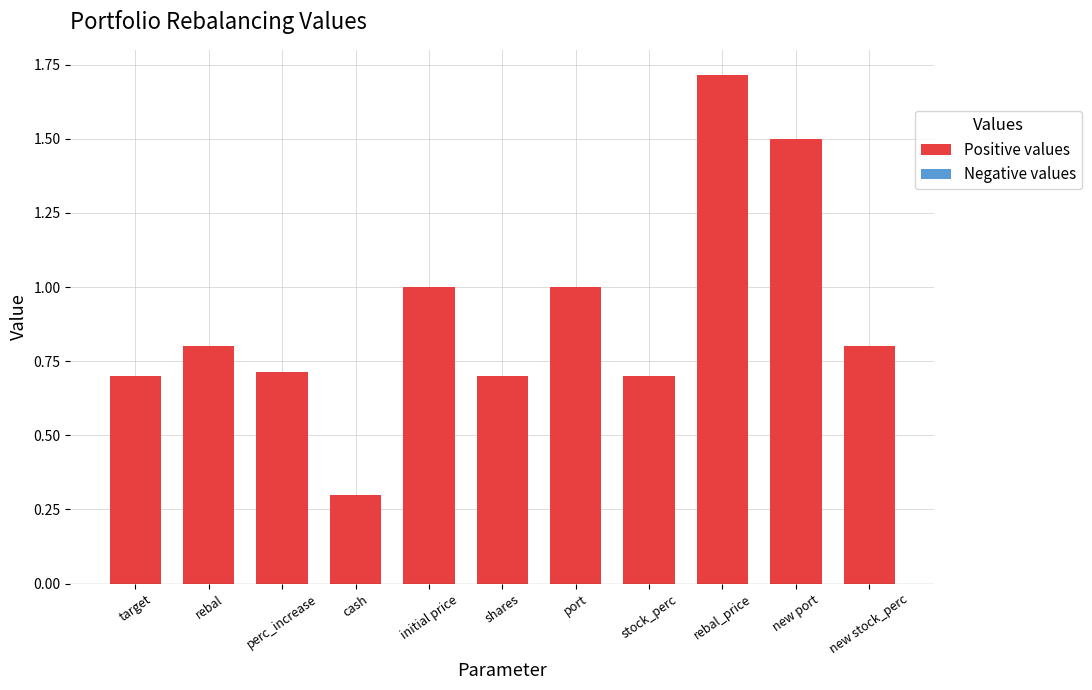

What is the label of the 6th bar from the right?

shares